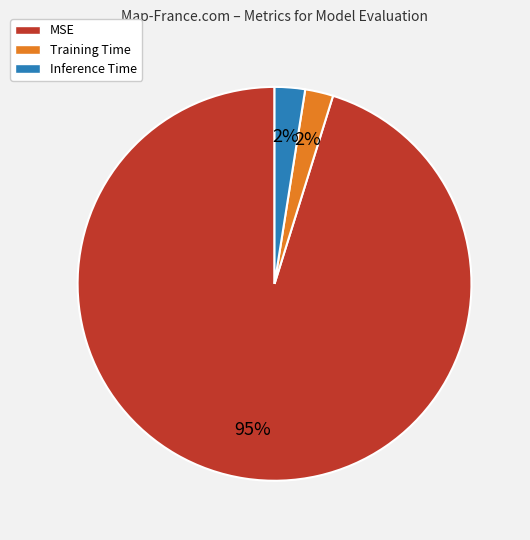

Does MSE account for over 50% of the chart?

Yes